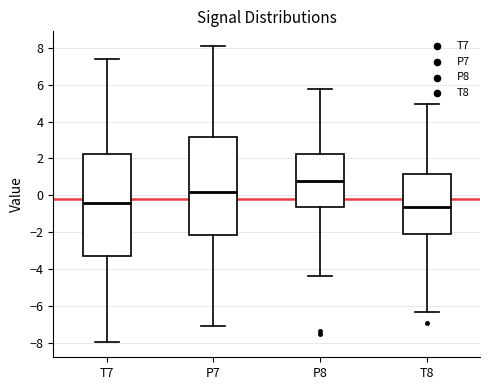

Which box has the highest median line?

P8